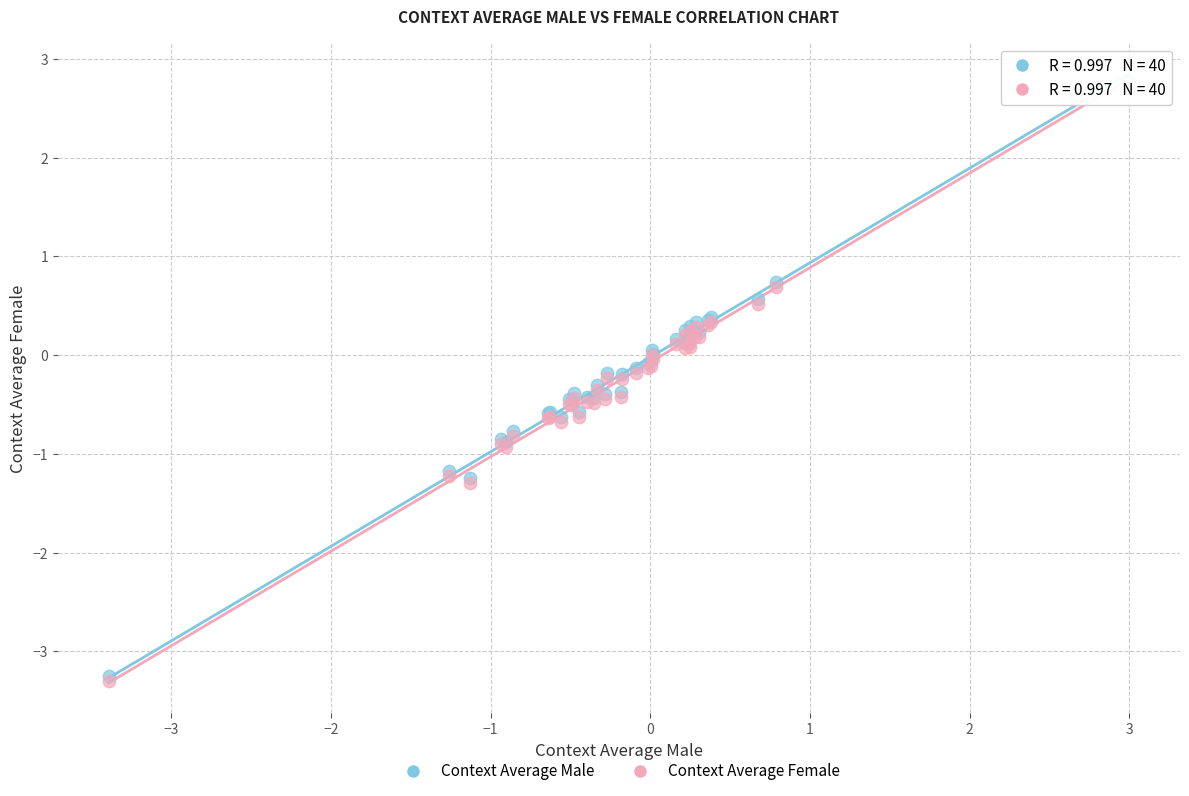

What are all the series names shown in the legend?

Context Average Male, Context Average Female